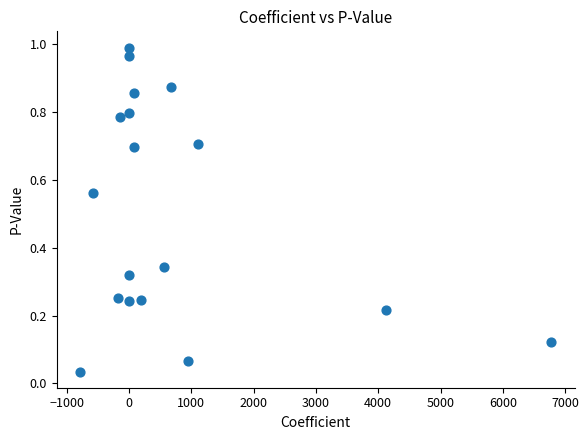

What is the range of X values (max minus min)?

7565.6